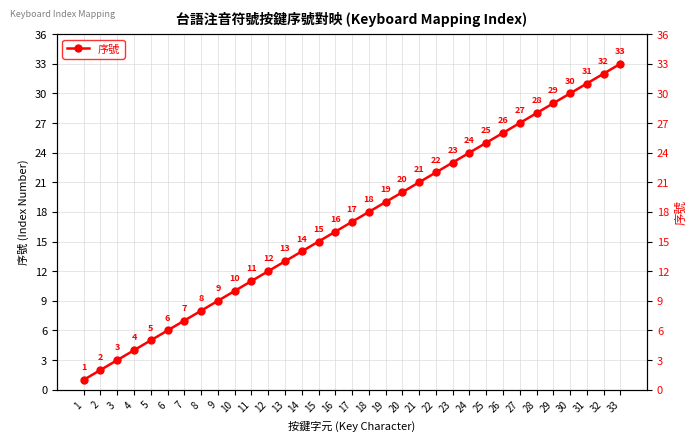

Rank the categories by value from lowest to highest.

1, 2, 3, 4, 5, 6, 7, 8, 9, 10, 11, 12, 13, 14, 15, 16, 17, 18, 19, 20, 21, 22, 23, 24, 25, 26, 27, 28, 29, 30, 31, 32, 33